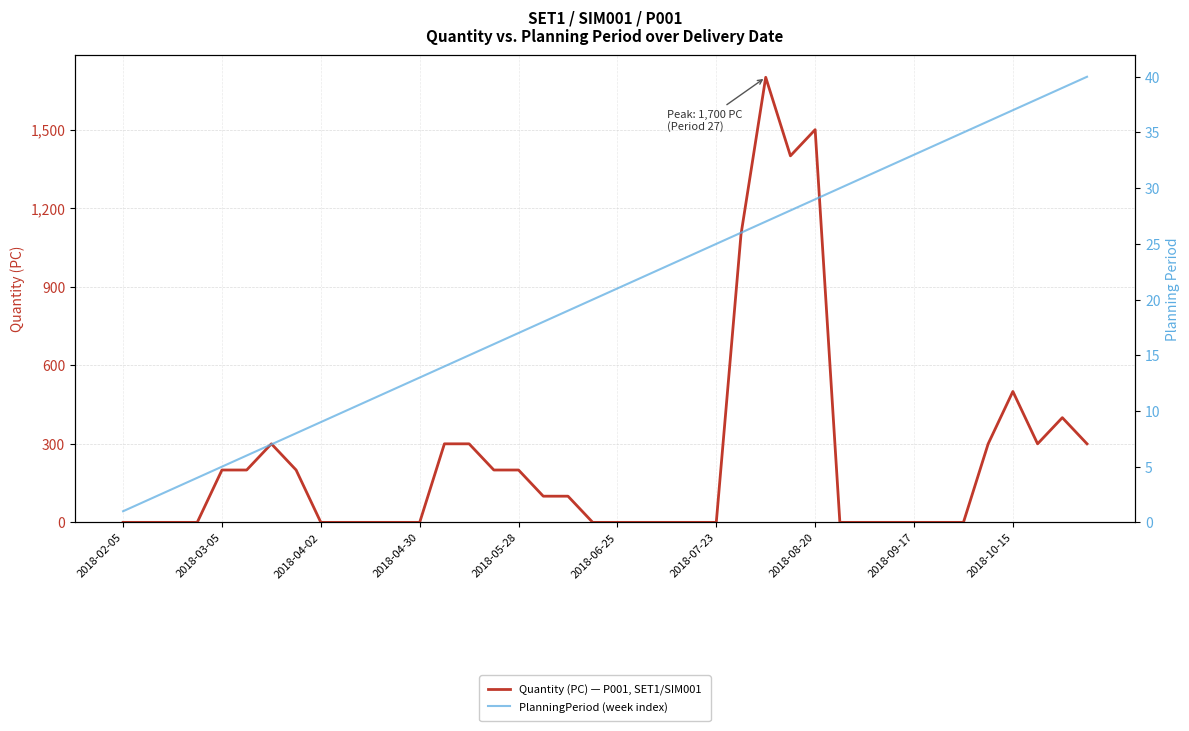

What is the difference between the highest and lowest values at 14?

285